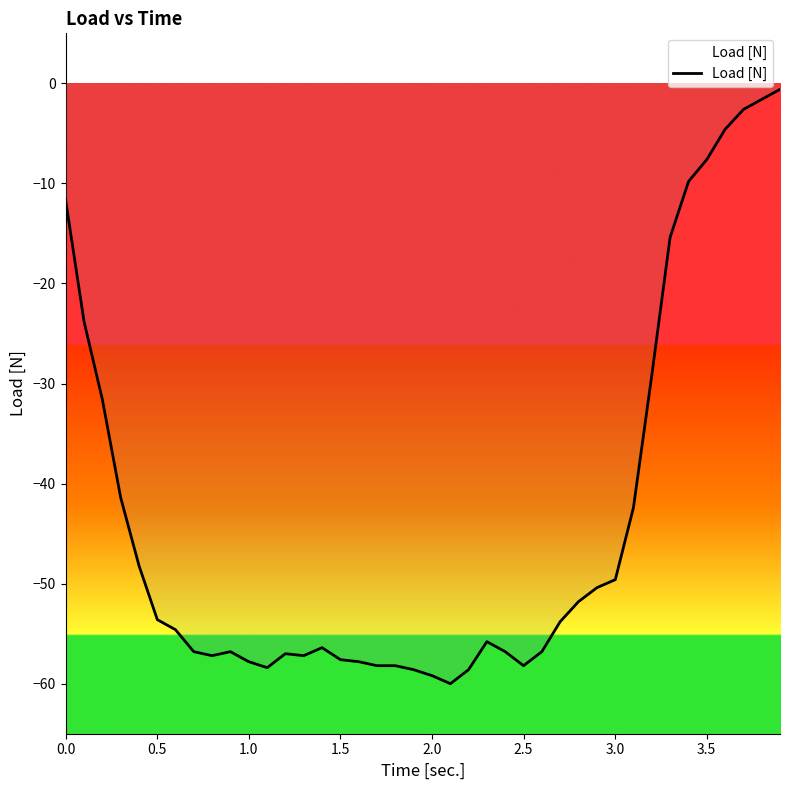

What is the smallest value displayed?

-60.0